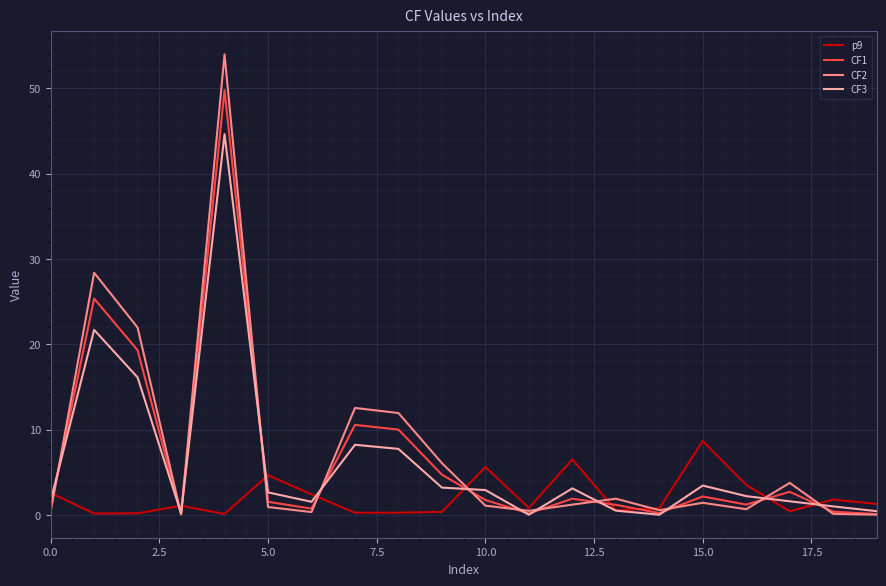

What is the greatest value displayed?

54.0